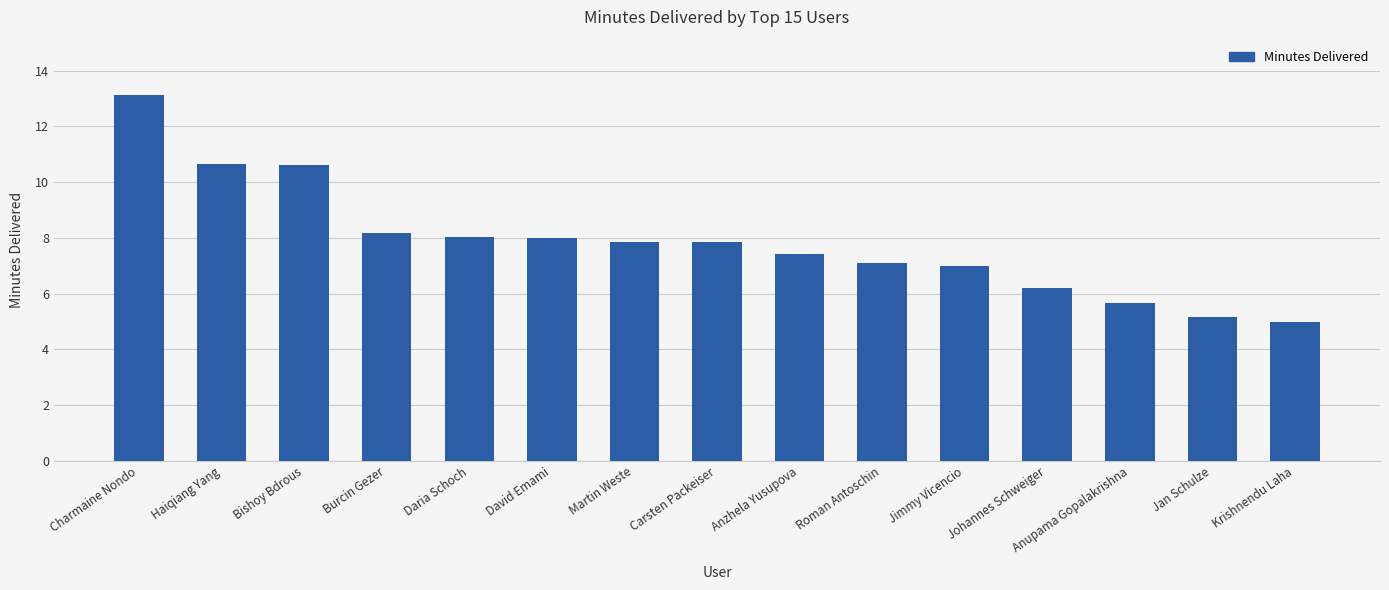

The value at Haiqiang Yang is 10.6. True or false?

True